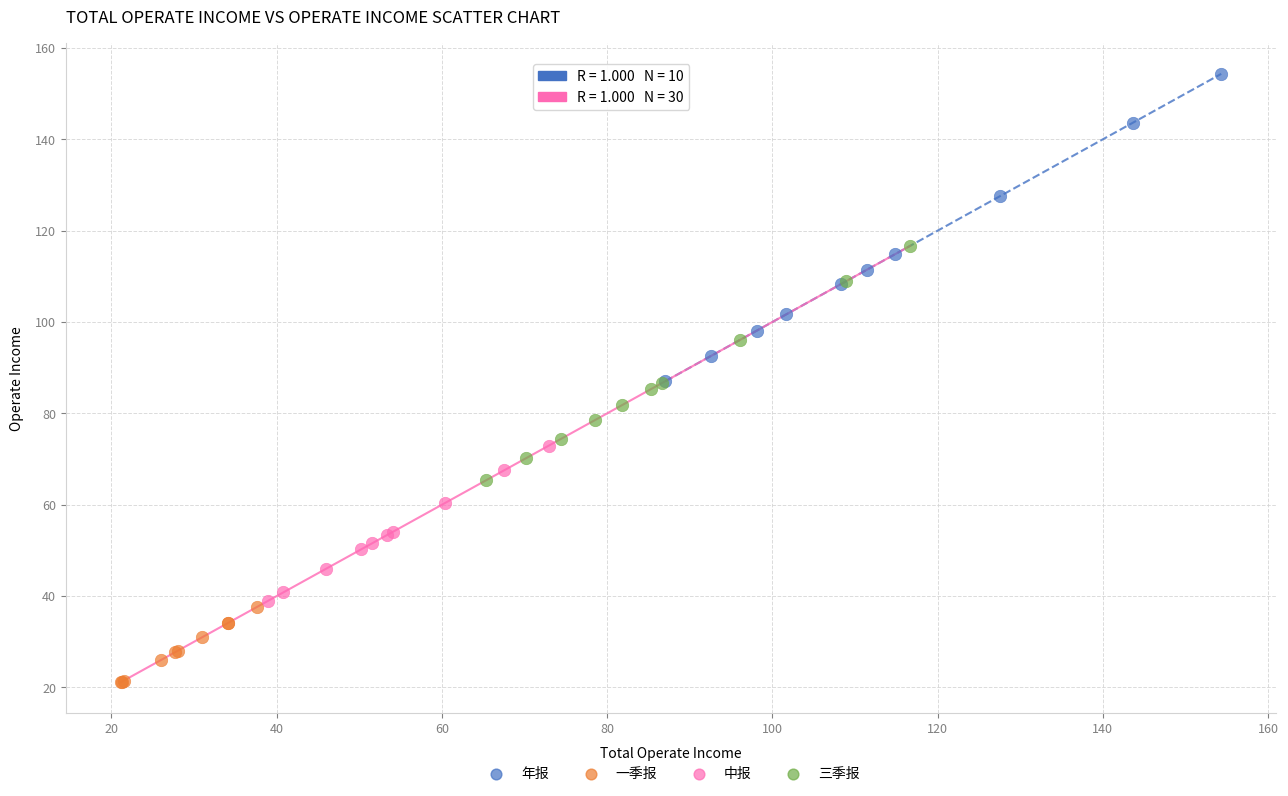

Which series has the largest Y range (max minus min)?

年报